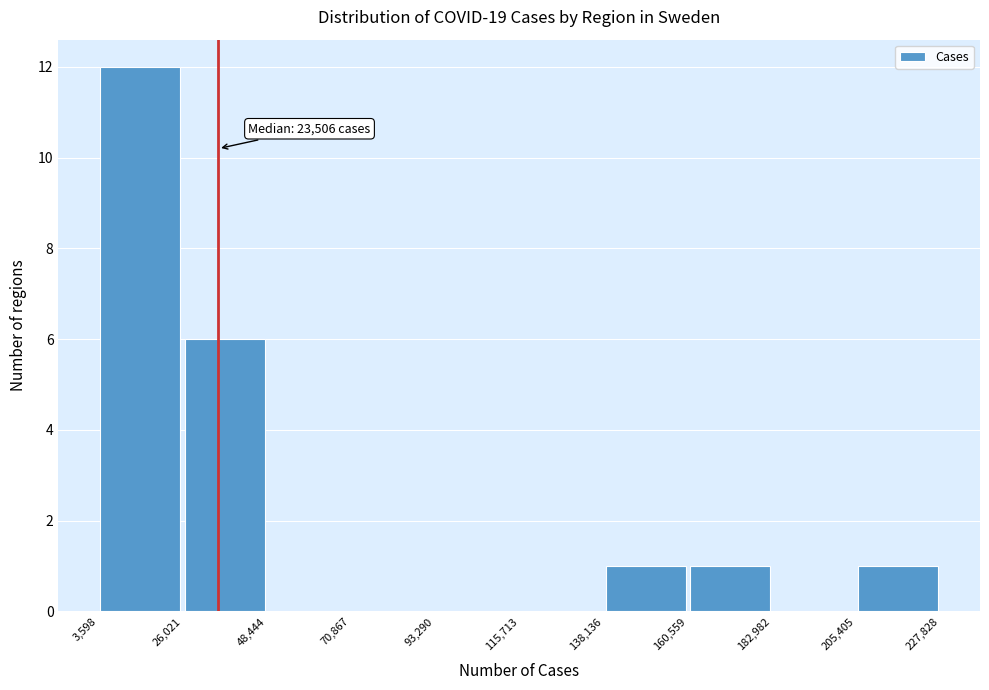

Which range on the x-axis has the tallest bar?

3,598 to 26,021